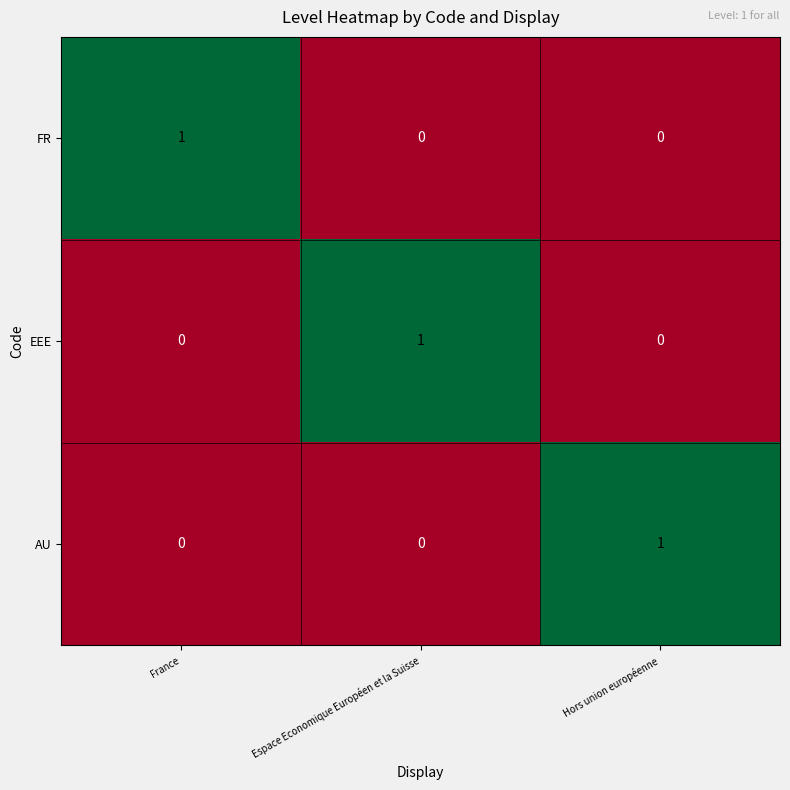

Which category has the highest value in the AU series?

Hors union européenne